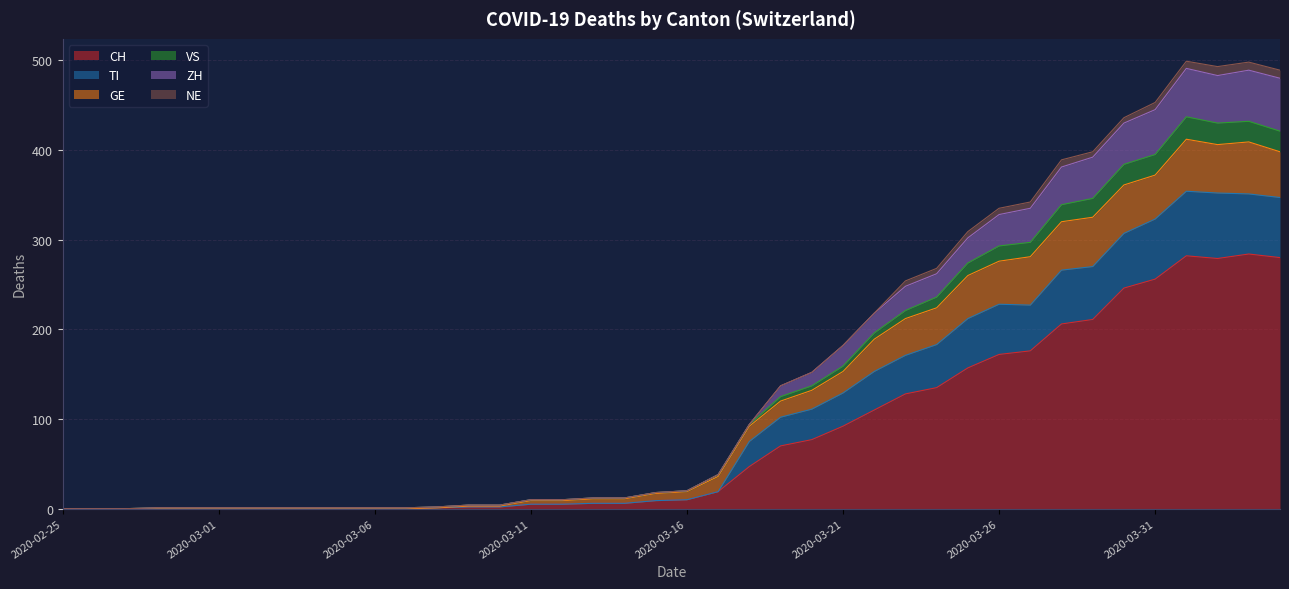

What is the maximum value for CH?

284